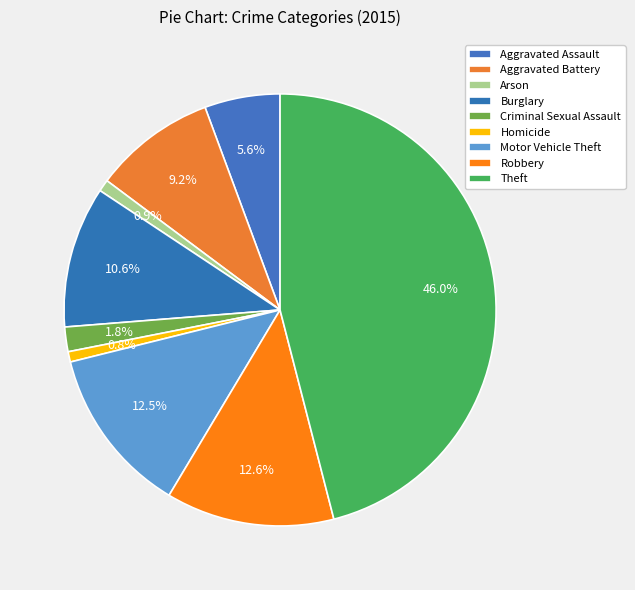

Count the number of slices in the pie.

9